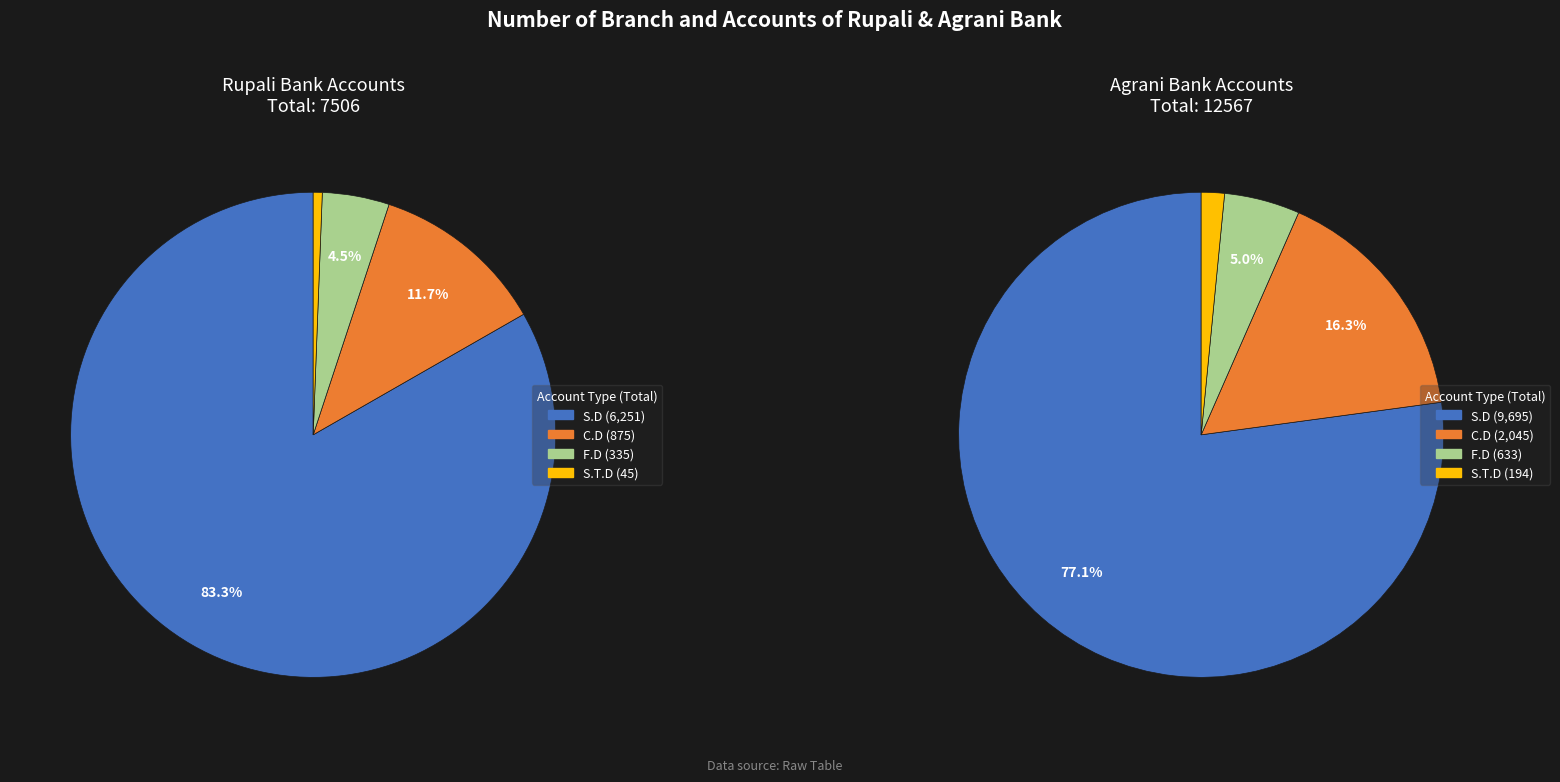

Which series has the widest spread of values?

agrani_values